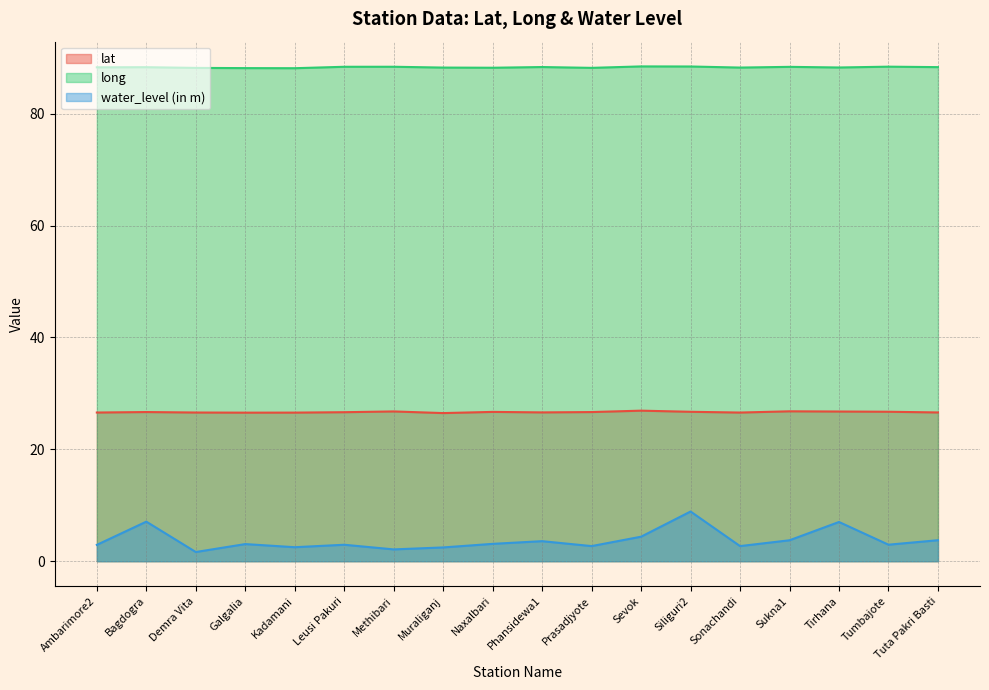

Rank the categories by lat value from highest to lowest.

Sevok, Sukna1, Methibari, Tirhana, Tumbajote, Siliguri2, Naxalbari, Bagdogra, Prasadjyote, Leusi Pakuri, Phansidewa1, Tuta Pakri Basti, Demra Vita, Ambarimore2, Sonachandi, Kadamani, Galgalia, Muraliganj